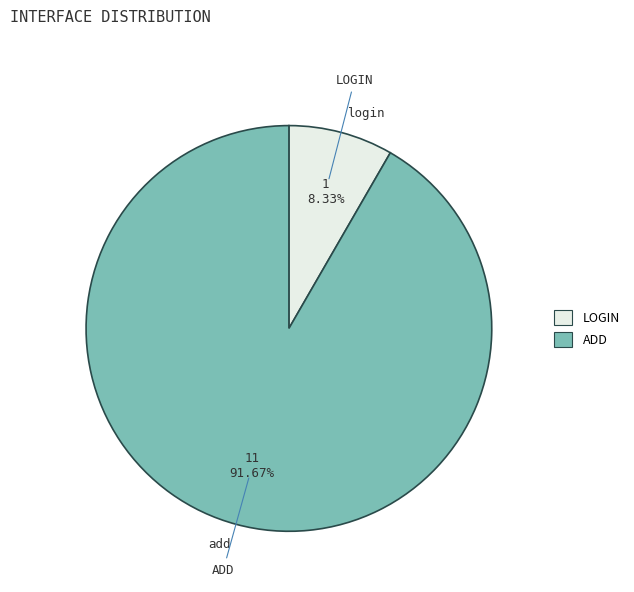

To the nearest percent, what is the combined percentage of add and login?

100%